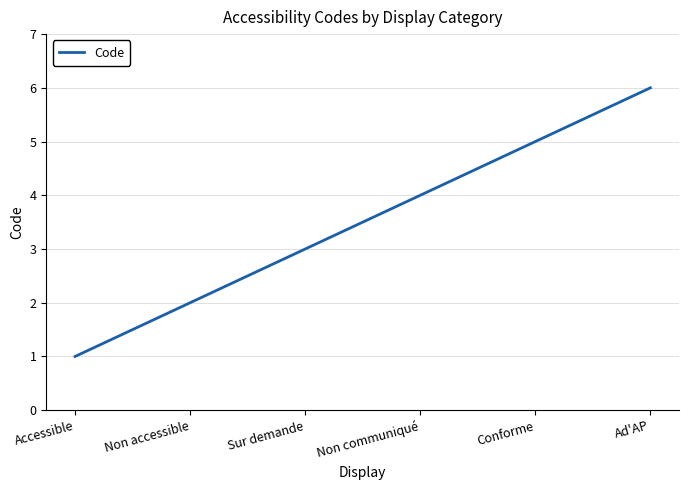

Which category has the lowest value across all series?

Accessible